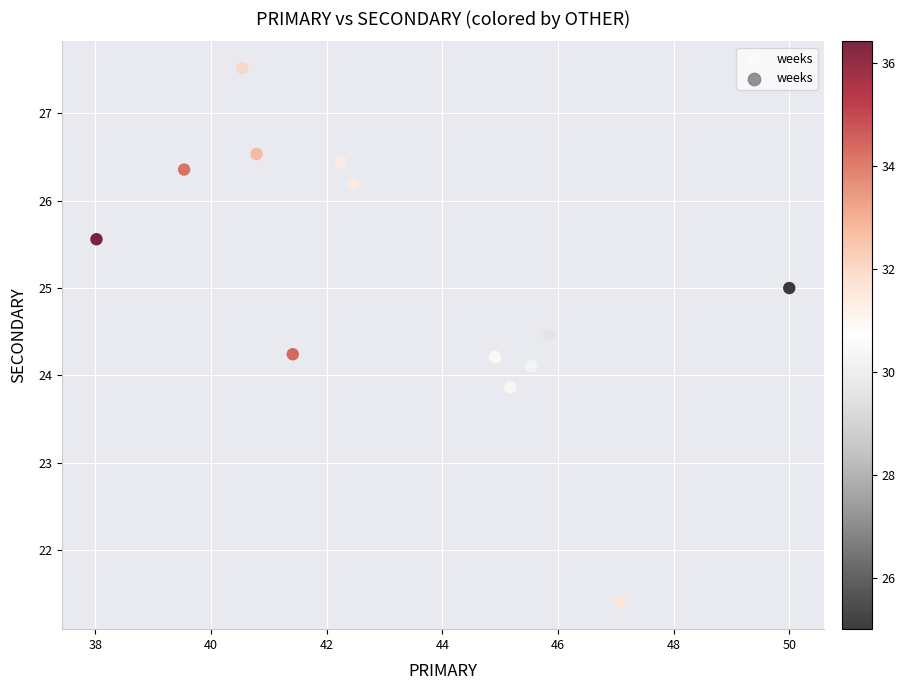

What is the range of Y values (max minus min)?

6.1